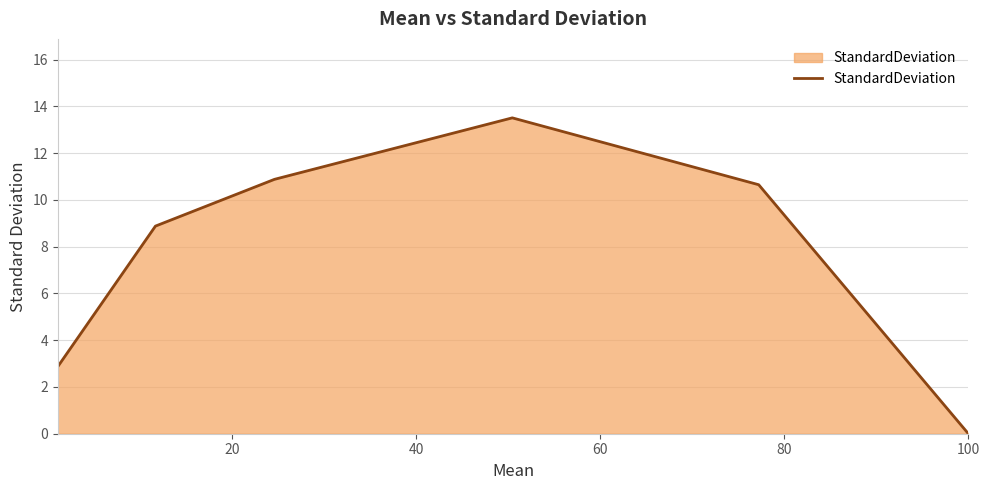

What is the maximum value shown in the chart?

13.5